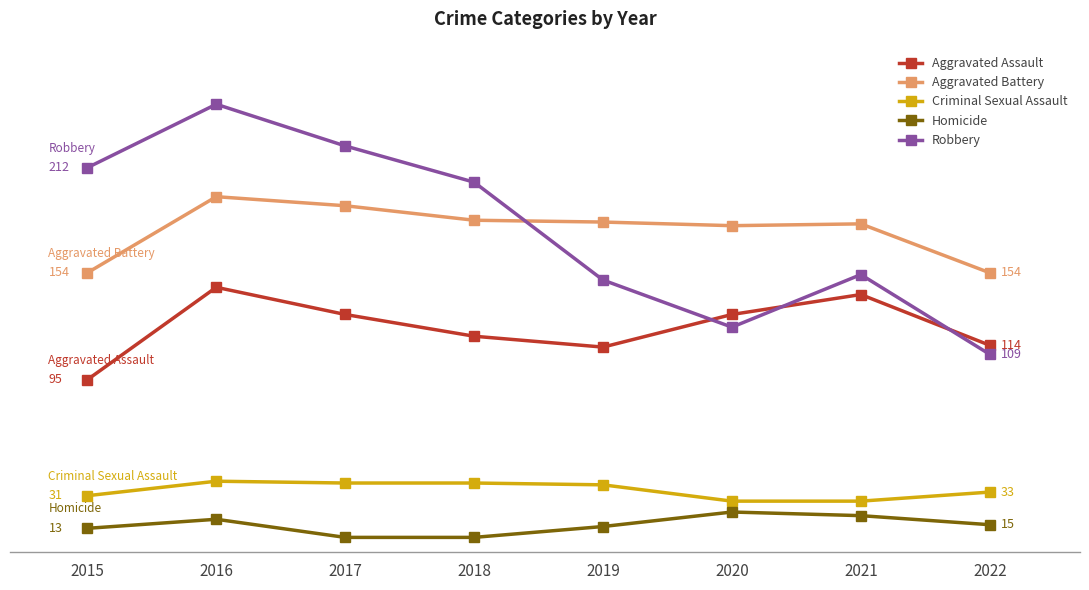

What are all the series names shown in the legend?

Aggravated Assault, Aggravated Battery, Criminal Sexual Assault, Homicide, Robbery